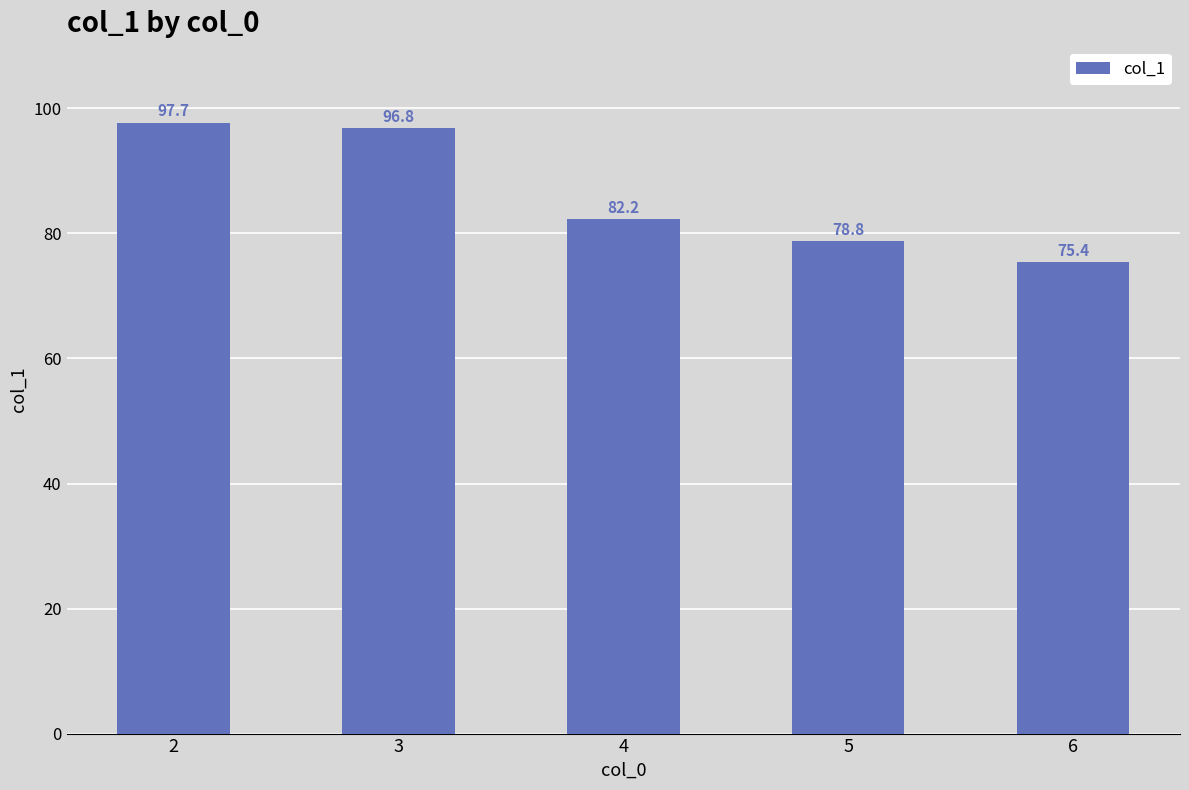

Reading right to left, list all the values displayed in this chart.

6=75.4	5=78.8	4=82.2	3=96.8	2=97.7